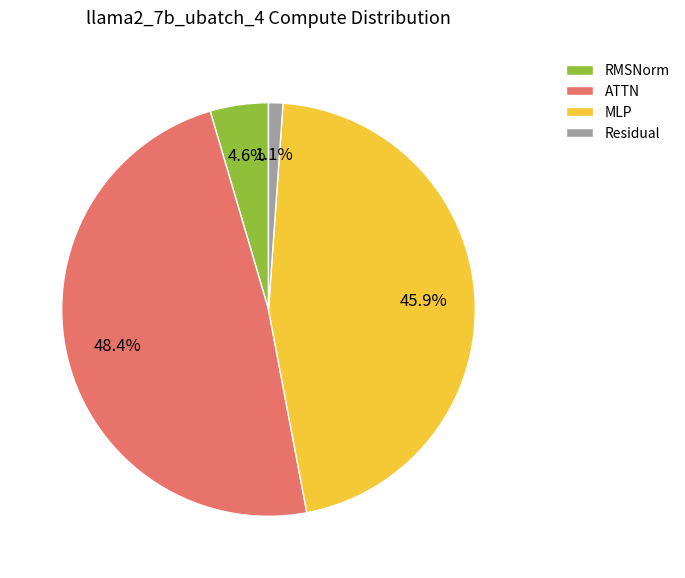

Is there any slice that represents more than half of the pie?

No